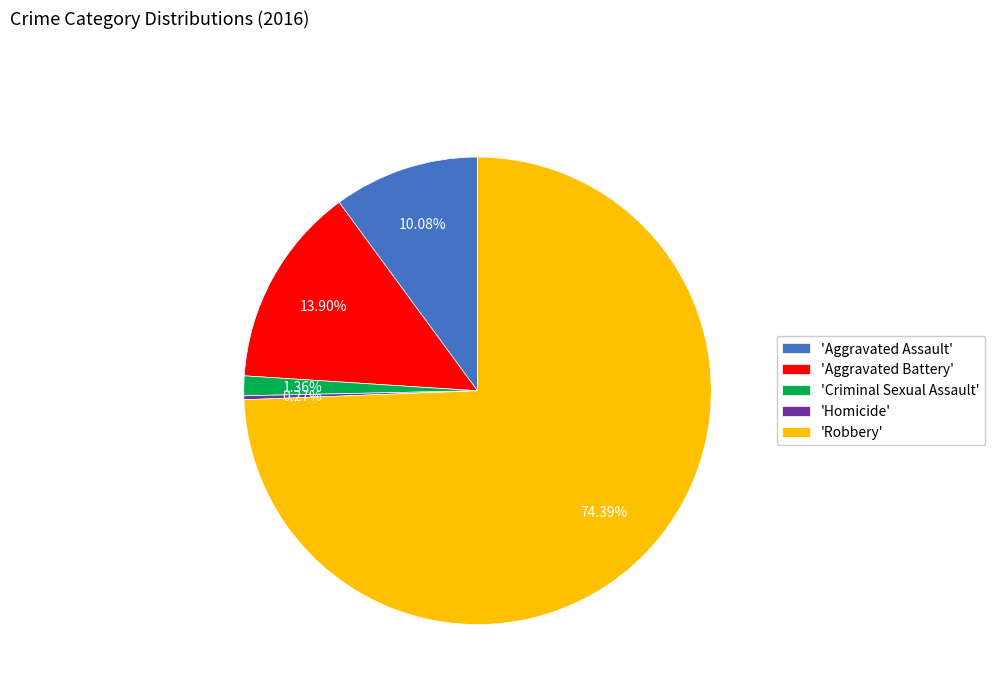

To the nearest percent, what is the average slice percentage?

20%